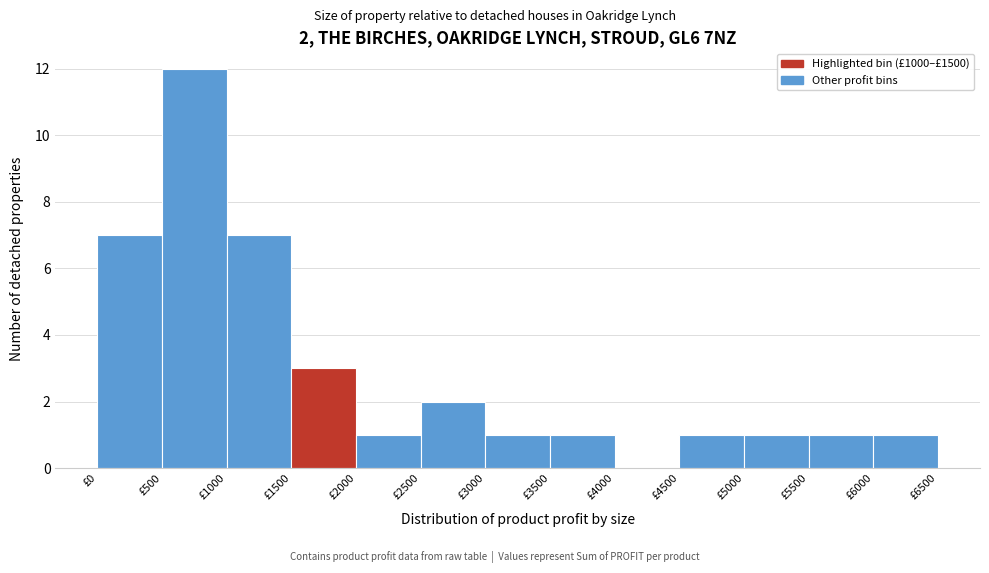

Which range on the x-axis has the tallest bar?

500 to 1000